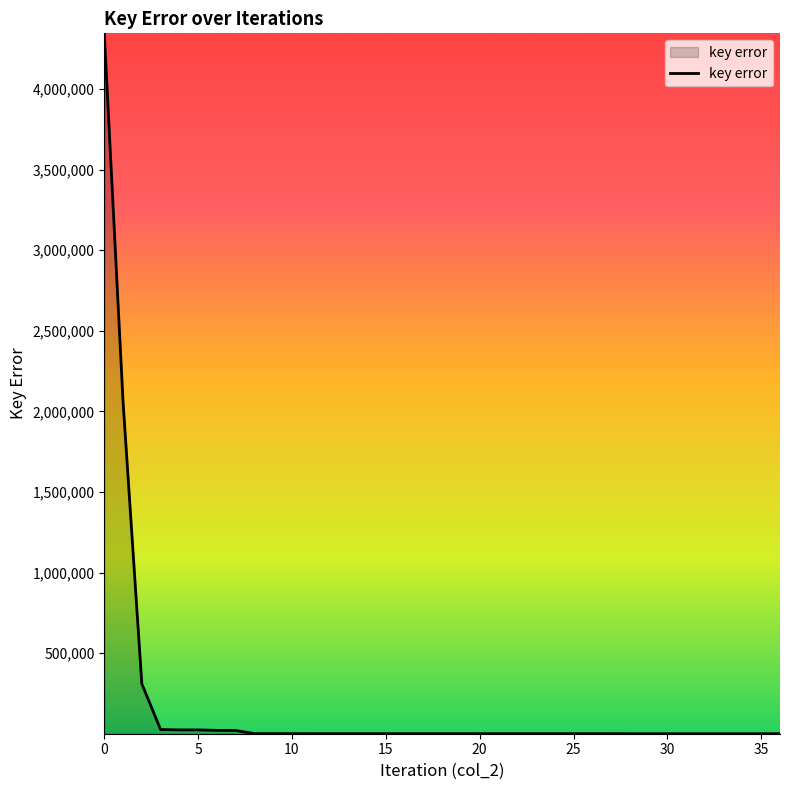

What is the difference between the maximum and minimum values?

4344569